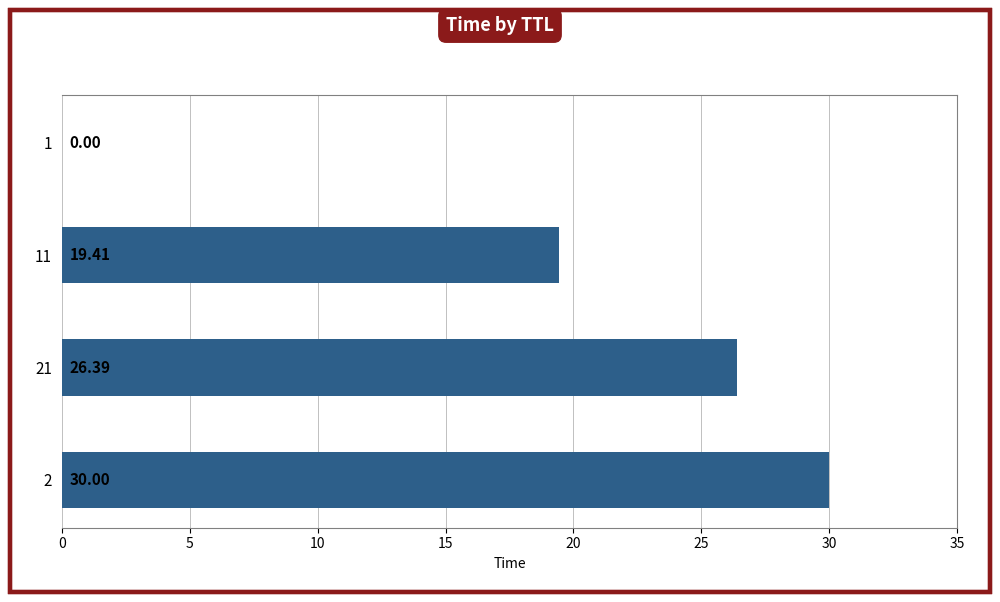

What is the sum of all values?

75.8